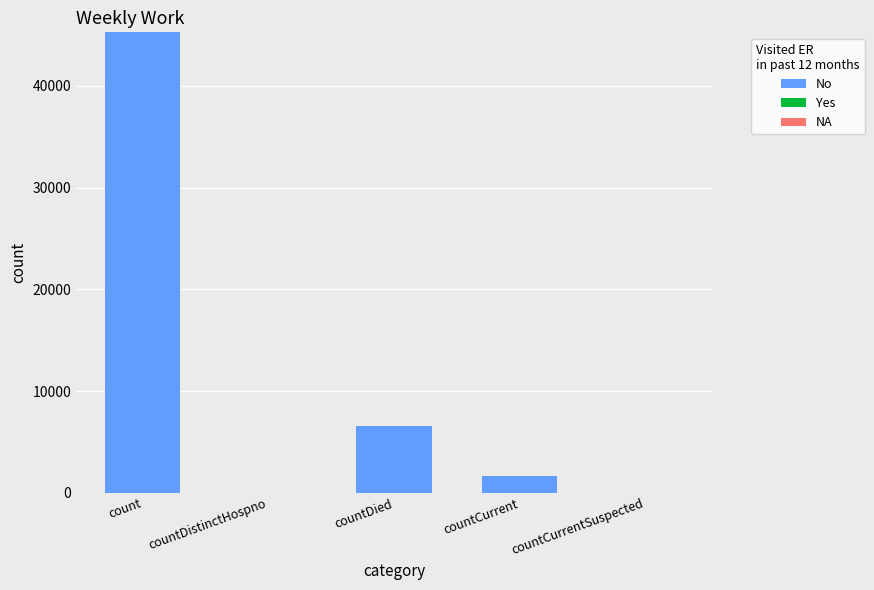

What is the sum of all values?

53434